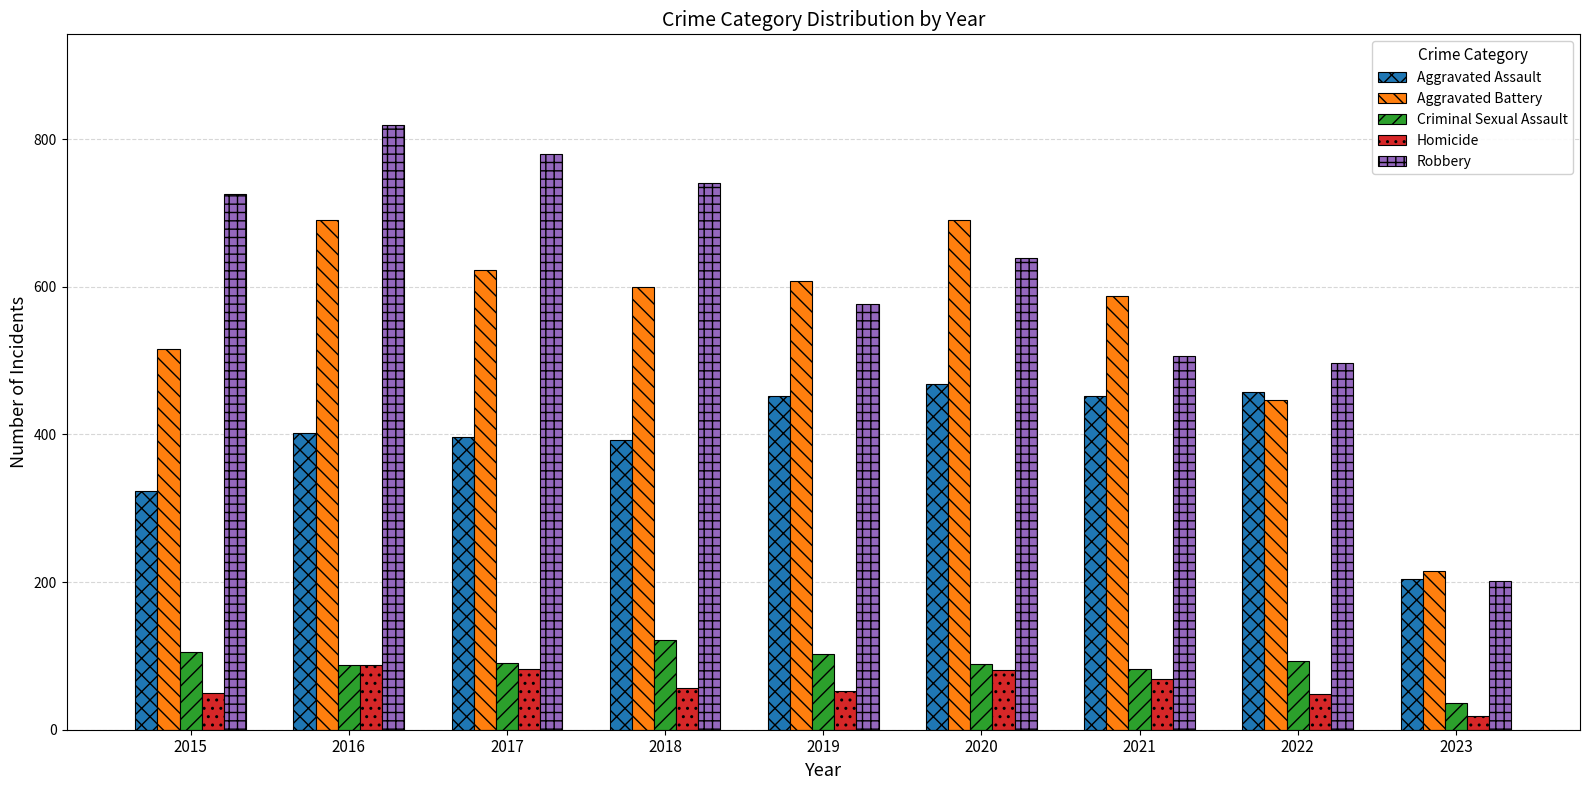

How many data points does each series have?

9